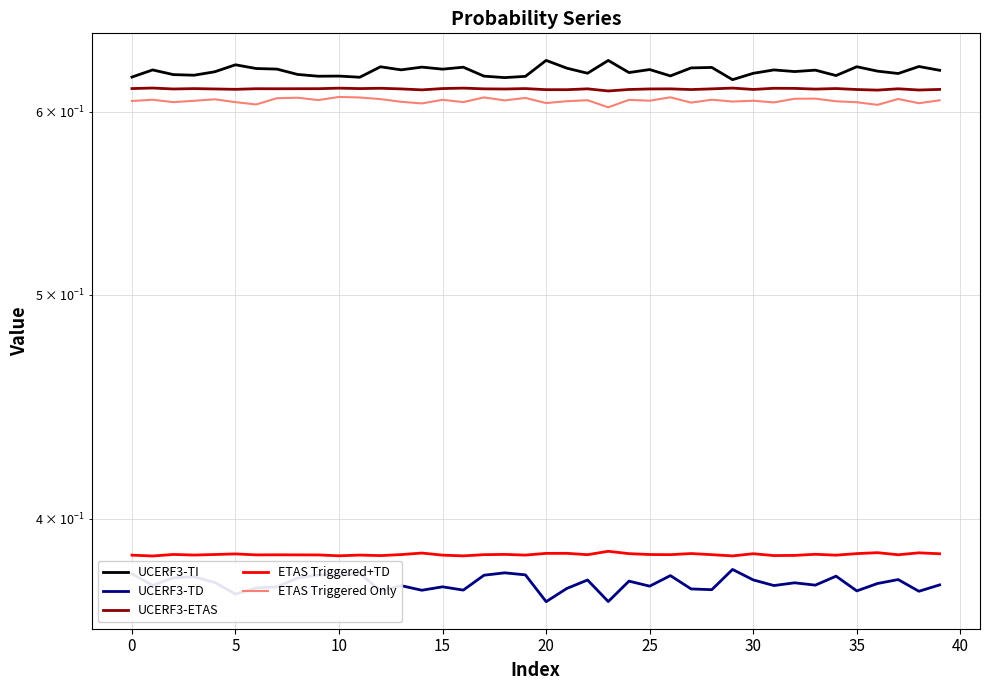

At which label is UCERF3-TI closest to 0?

29